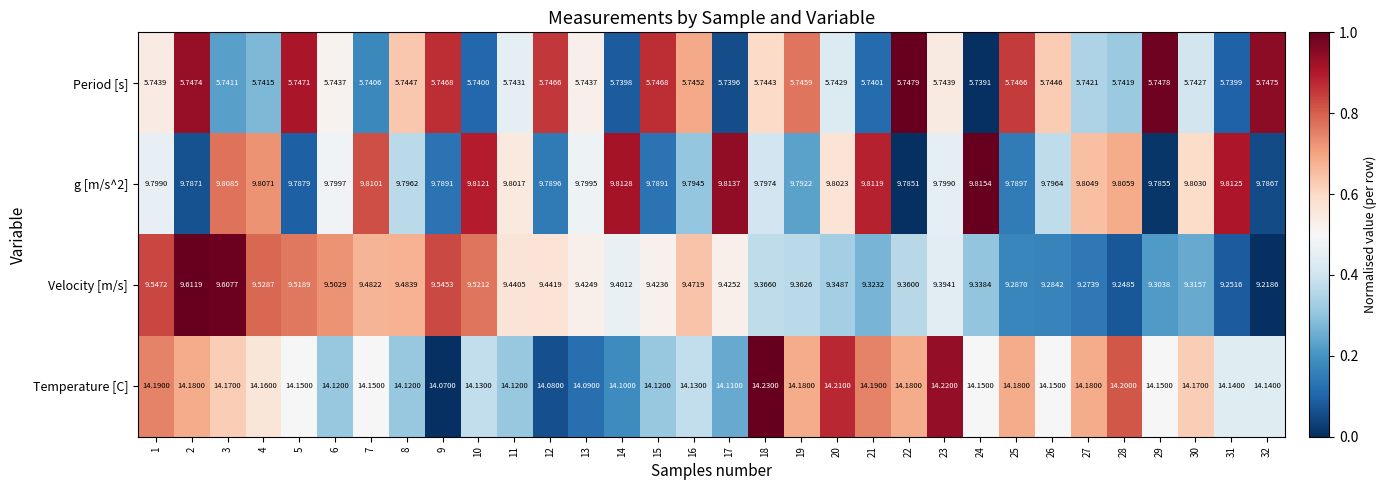

Which series has the widest spread of values?

Velocity [m/s]